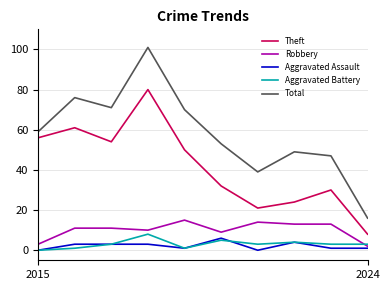

Reading right to left, extract all data points from this chart.

Theft: 8	30	24	21	32	50	80	54	61	56
Robbery: 2	13	13	14	9	15	10	11	11	3
Aggravated Assault: 1	1	4	0	6	1	3	3	3	0
Aggravated Battery: 3	3	4	3	5	1	8	3	1	0
Total: 16	47	49	39	53	70	101	71	76	59